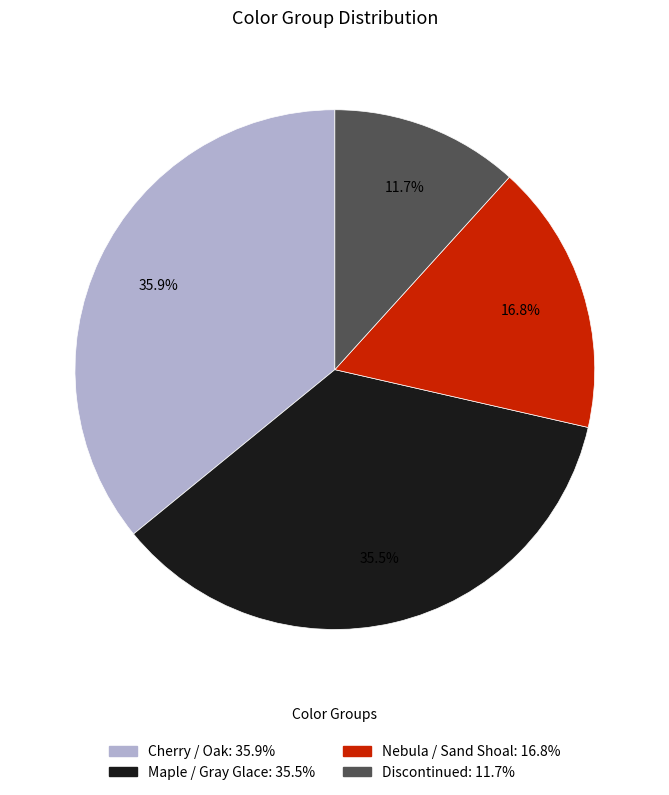

How much of the chart is everything except Discontinued?

88.3%